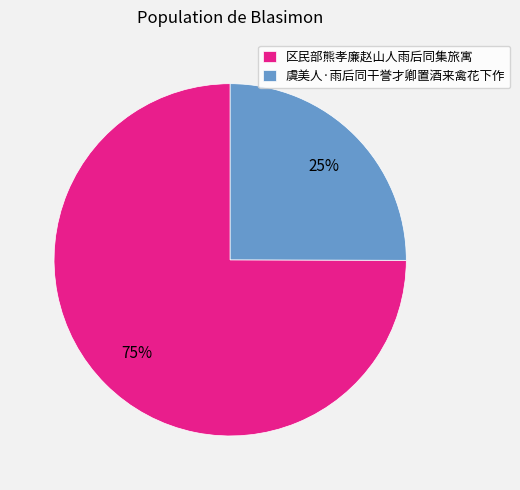

Does any single category account for the majority?

Yes